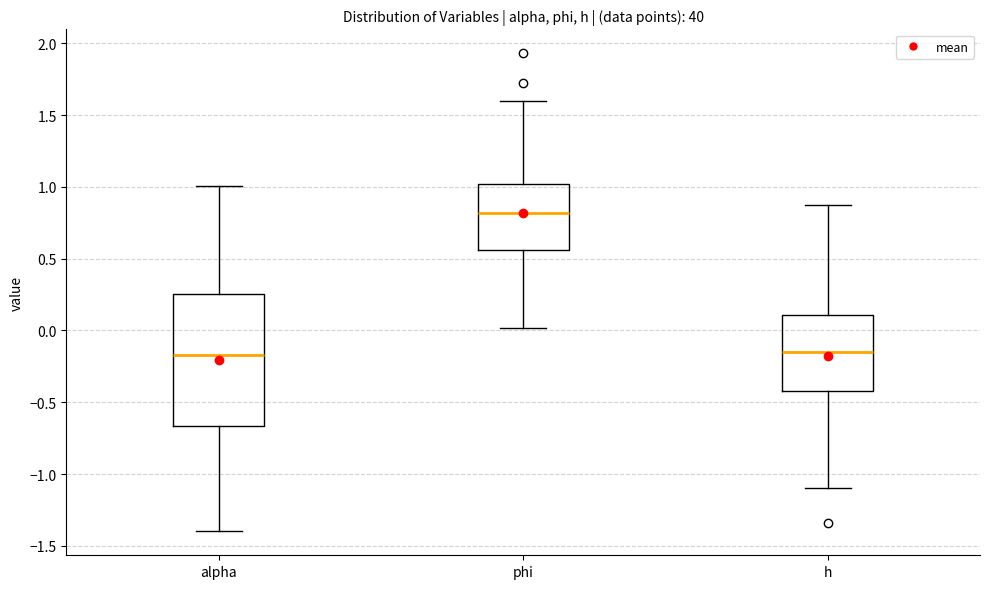

Which box has the highest median line?

phi